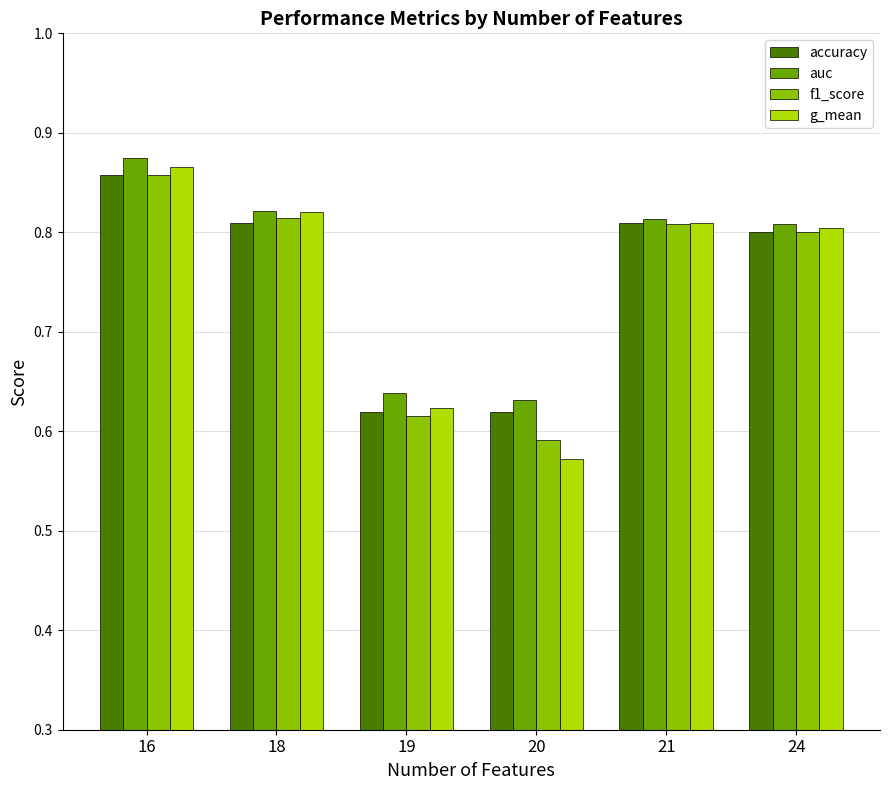

What is the average value of the f1_score series?

0.7